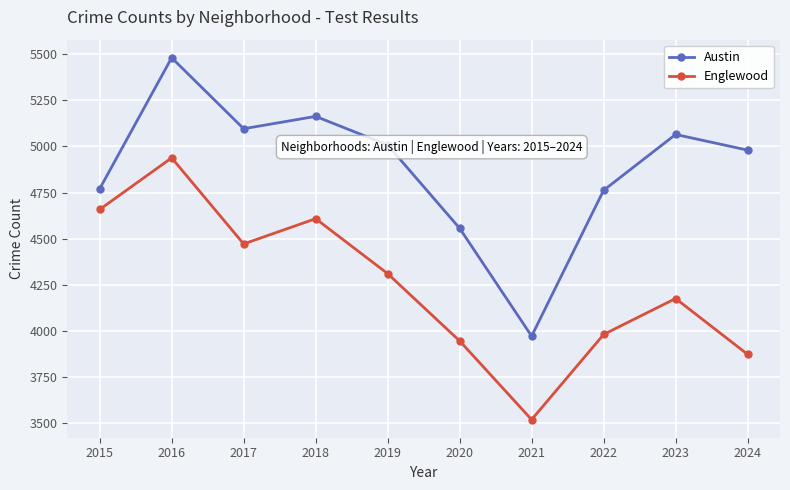

Which series has the widest spread of values?

Austin